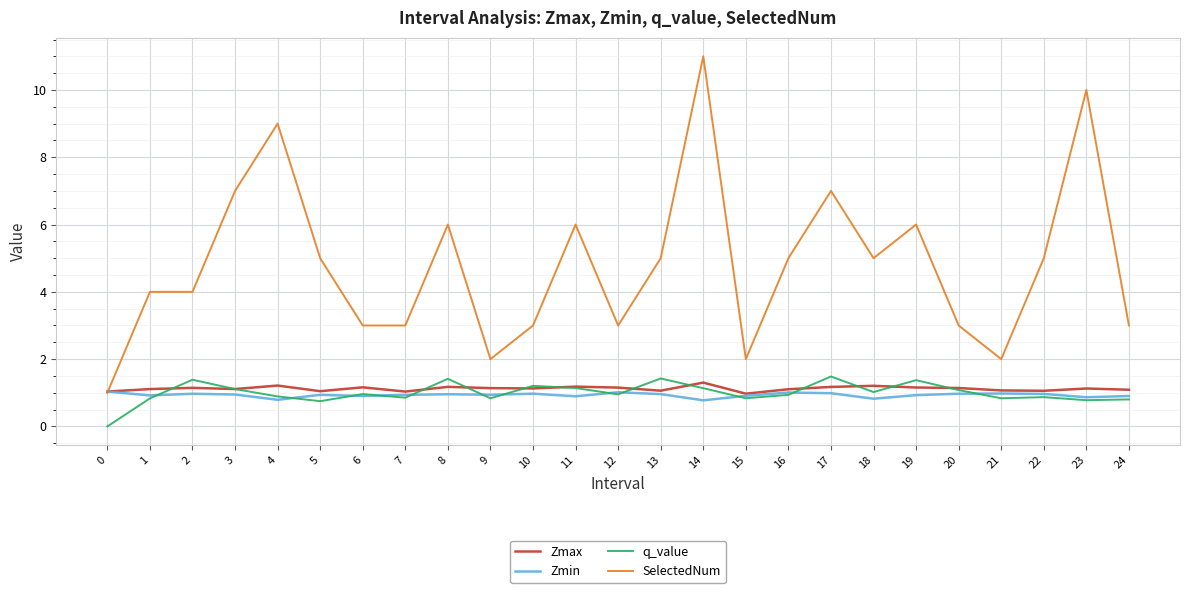

How many categories are shown in the chart?

25